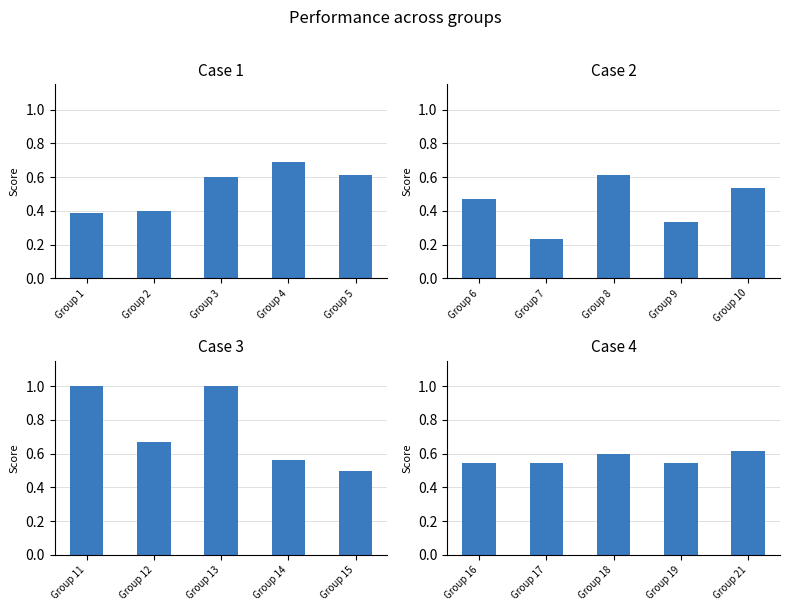

Reading right to left, extract all data points from this chart.

Case 1: 0.6	0.7	0.6	0.4	0.4
Case 2: 0.5	0.3	0.6	0.2	0.5
Case 3: 0.5	0.6	1.0	0.7	1.0
Case 4: 0.6	0.5	0.6	0.5	0.5